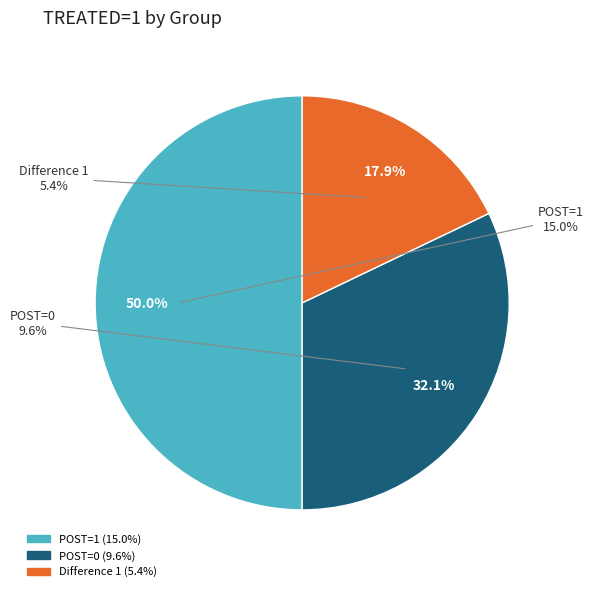

Is there a majority slice in this chart?

No